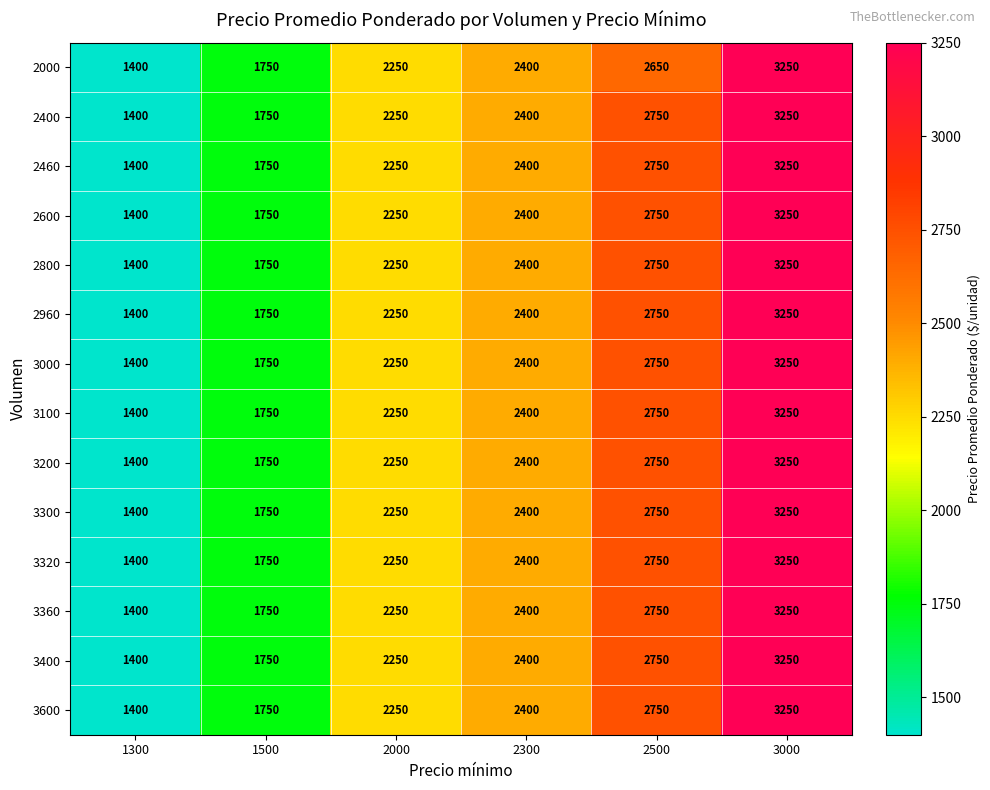

Where is 3400 nearest to the value 2325?

2000